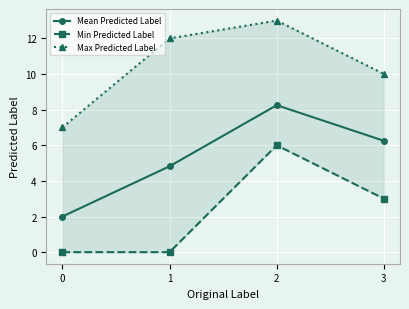

What is the average value of the Max Predicted Label series?

10.5